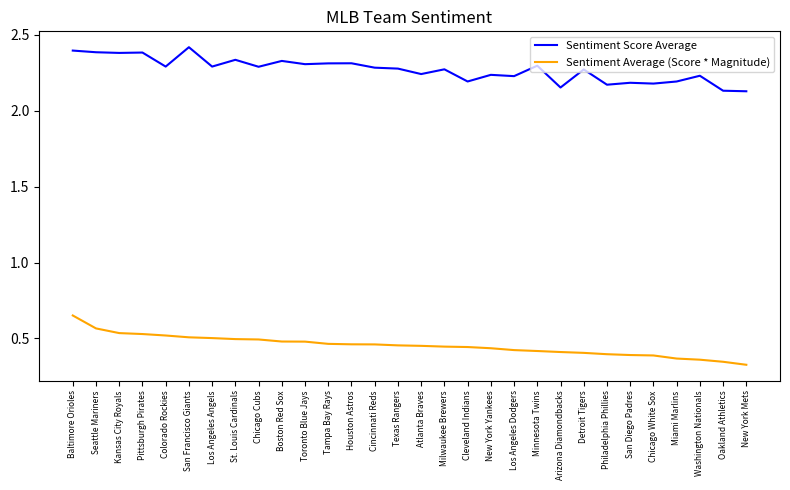

What is the greatest value displayed?

2.4